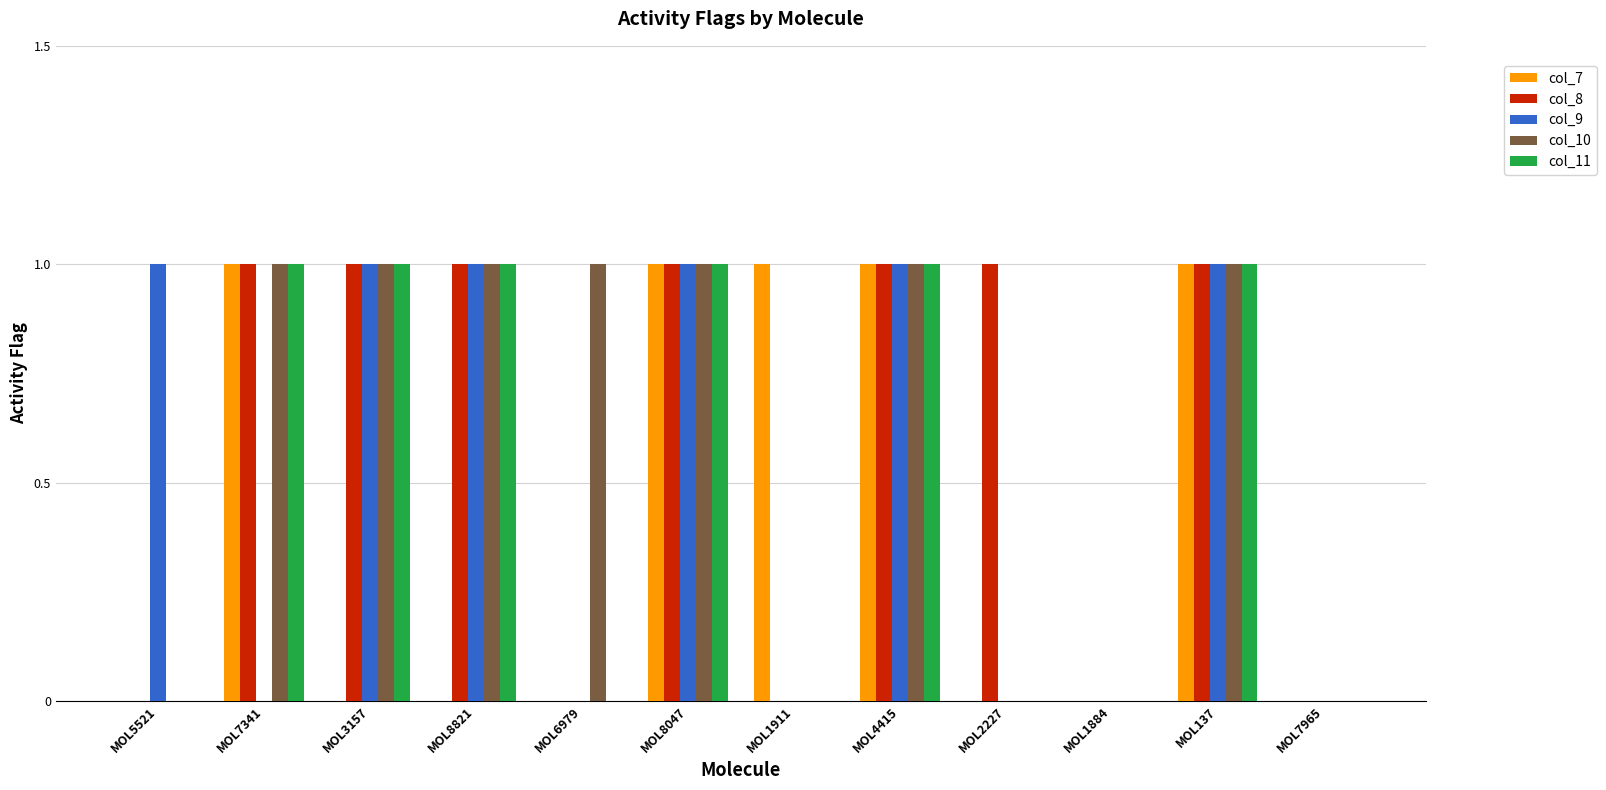

What is the sum of all col_8 values?

7